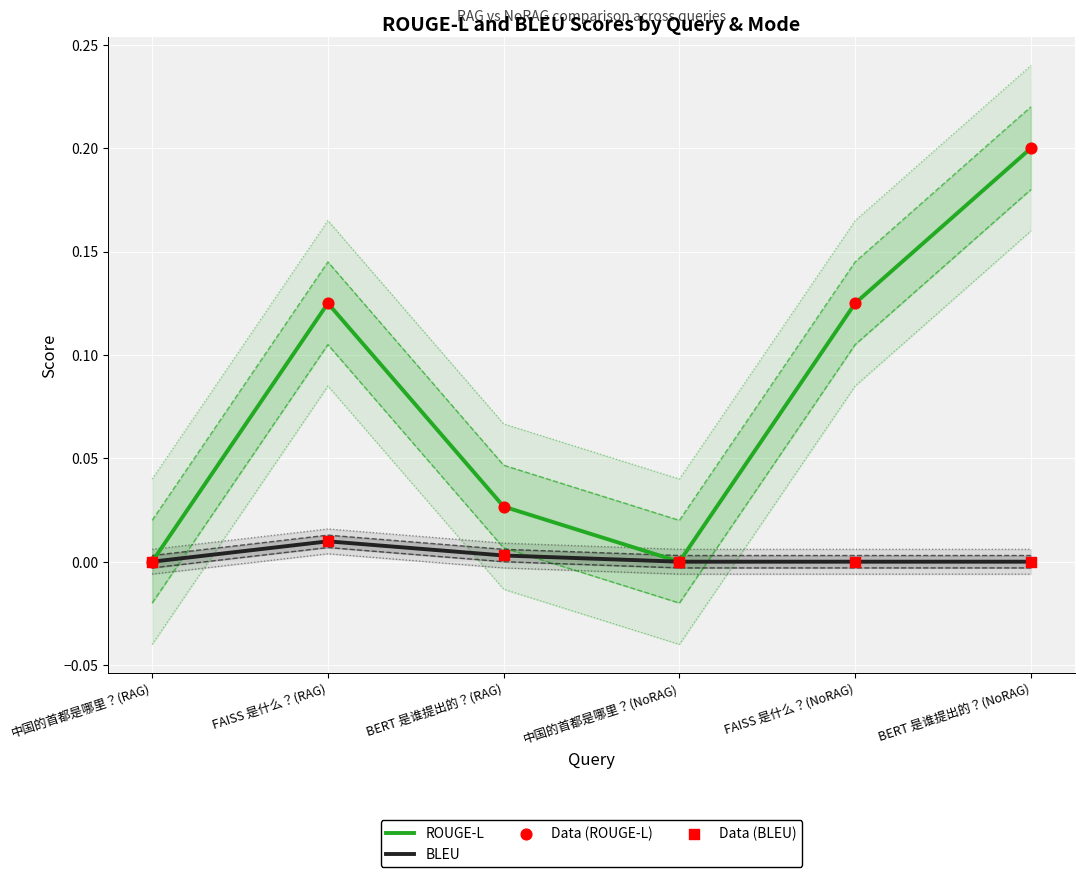

What are all the series names shown in the legend?

ROUGE-L, BLEU, Data (ROUGE-L), Data (BLEU)